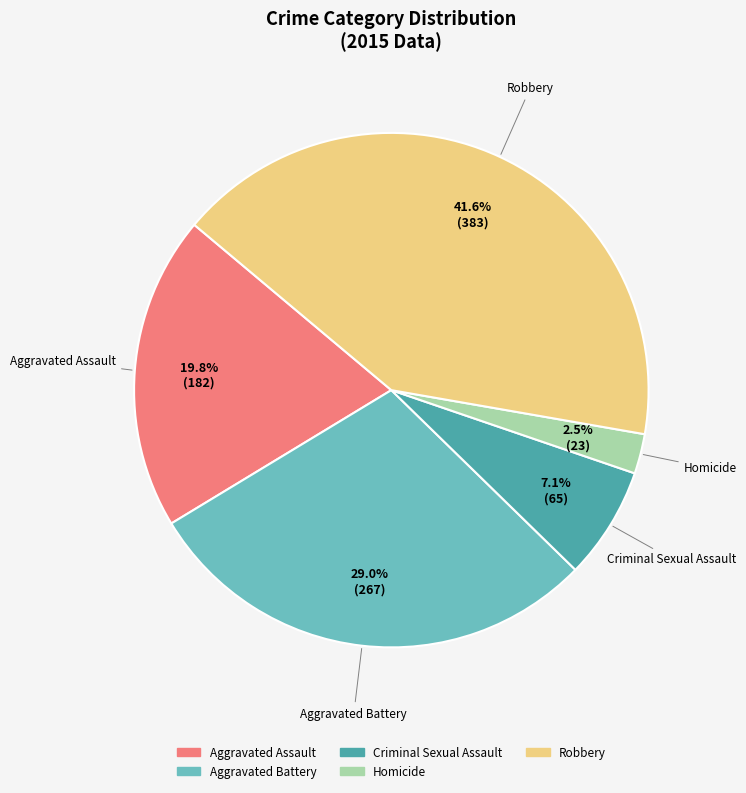

To the nearest percent, what is the difference between the largest and smallest slice percentages?

39%